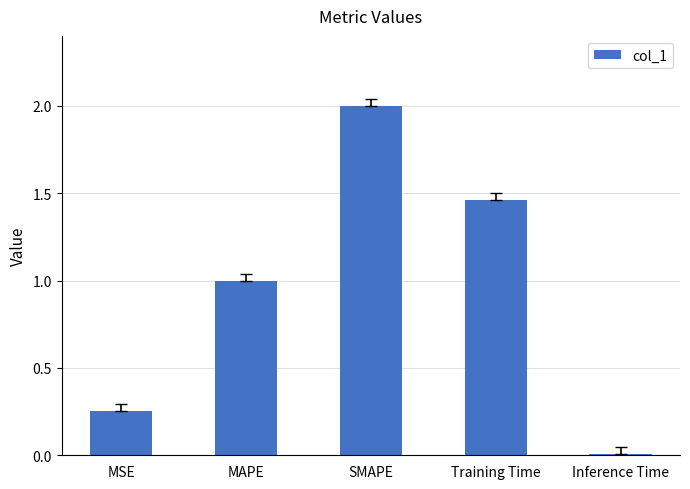

What is the label of the 4th bar from the right?

MAPE